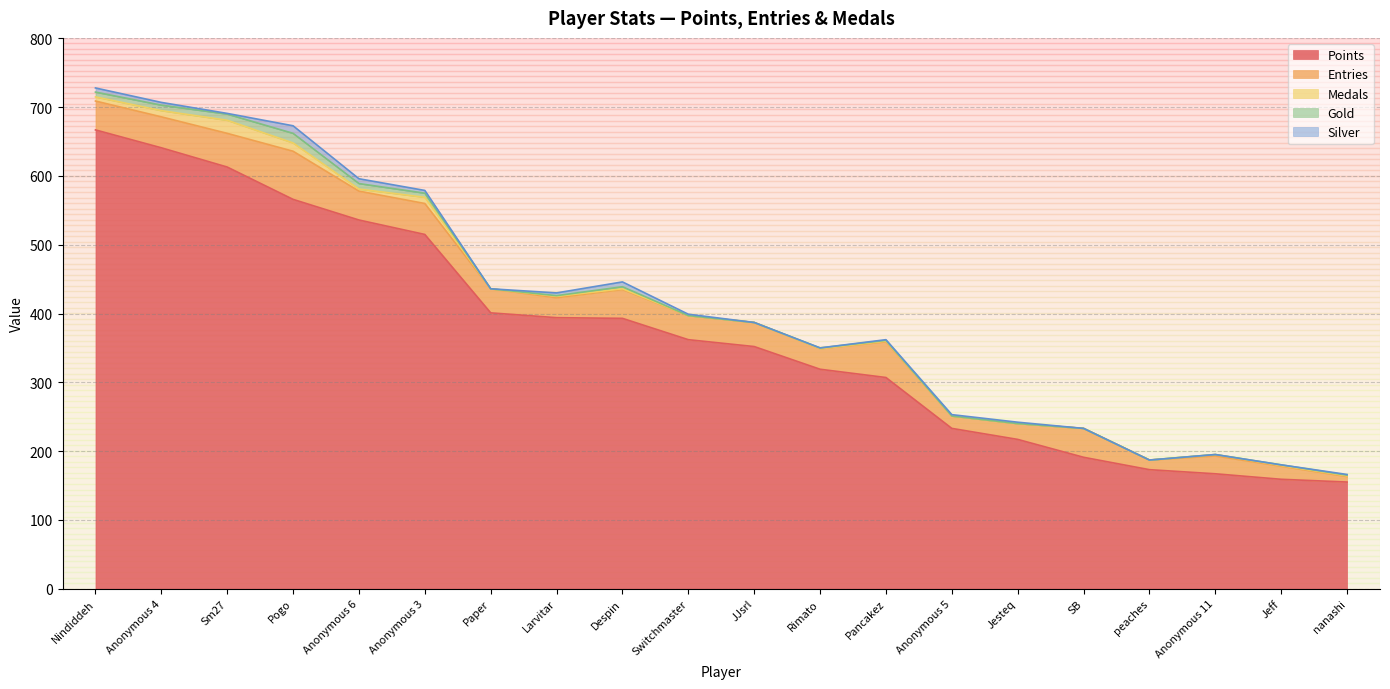

True or false: Gold has more than 2 points higher than both neighbors.

False